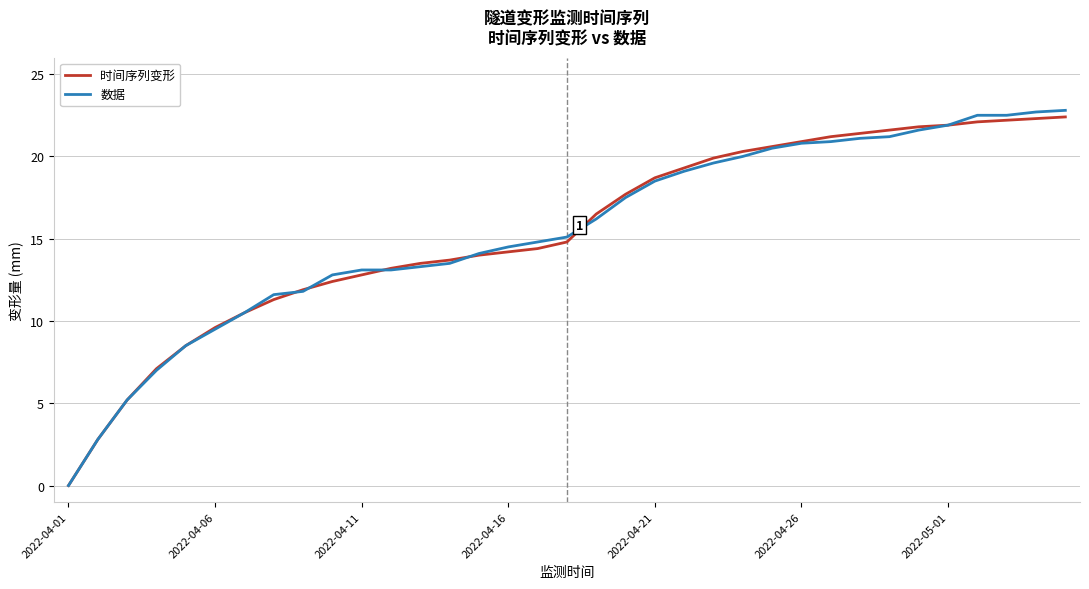

What is the highest value of the 时间序列变形 series?

22.4